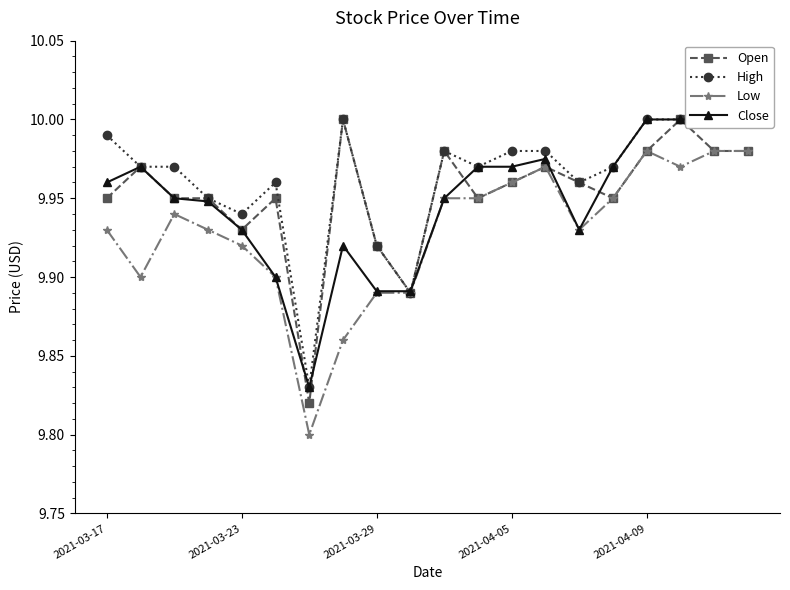

Where is Open nearest to the value 9?

6